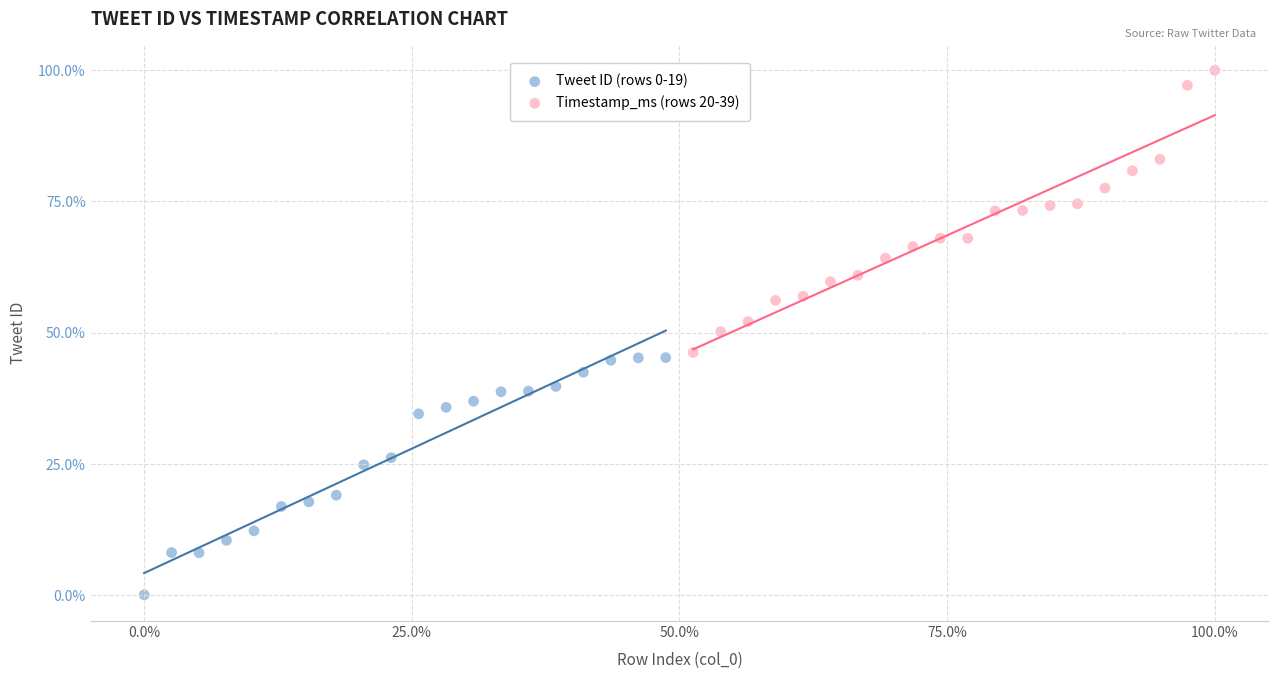

Which series contains the highest Y value?

Timestamp_ms (rows 20-39)